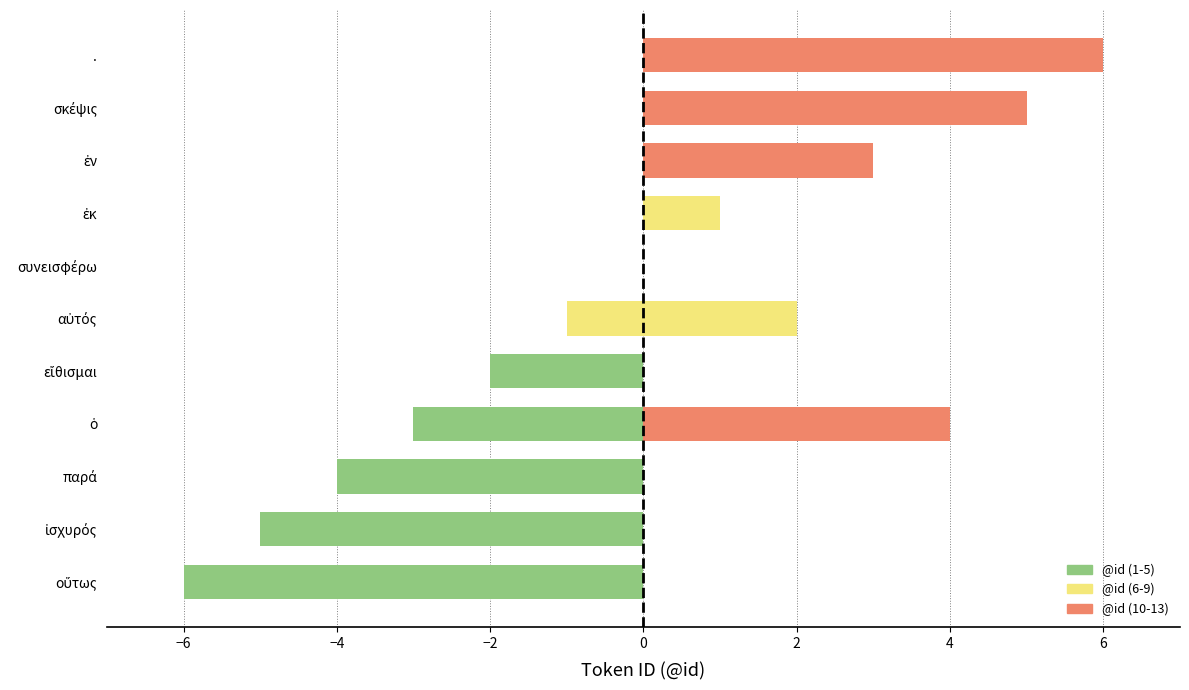

How many negative values are there?

6